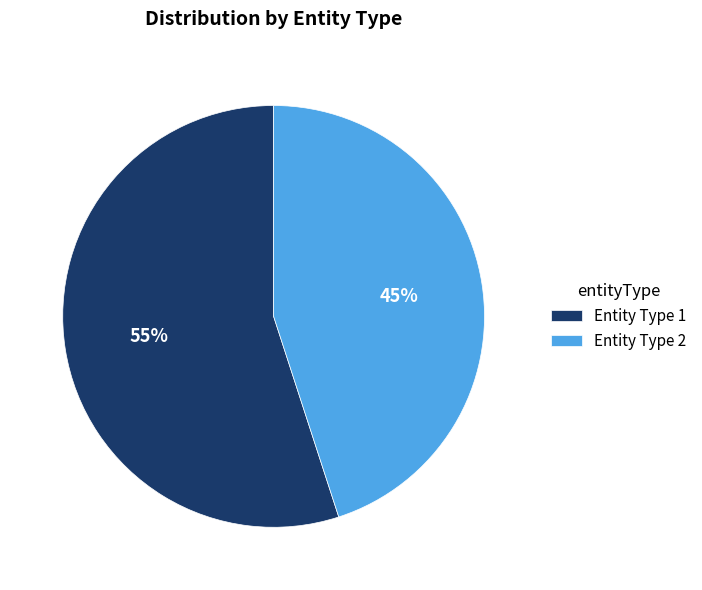

Is it true that Entity Type 1 is 46% of the pie?

False